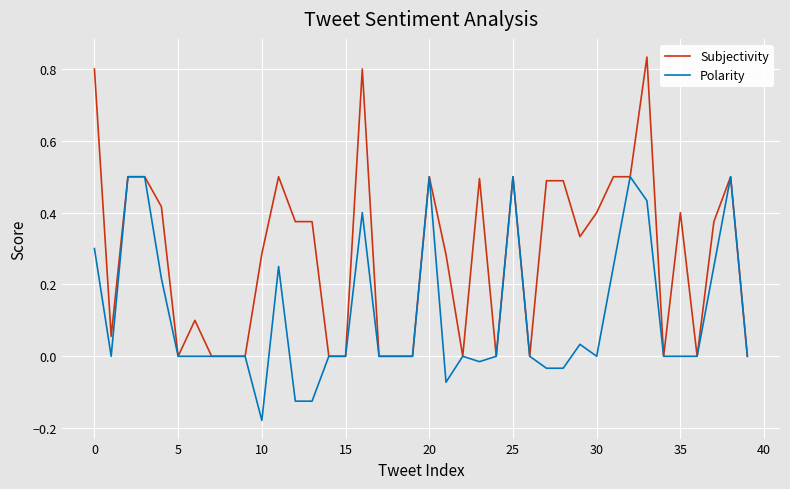

List the series in order of their overall mean, highest first.

Subjectivity, Polarity